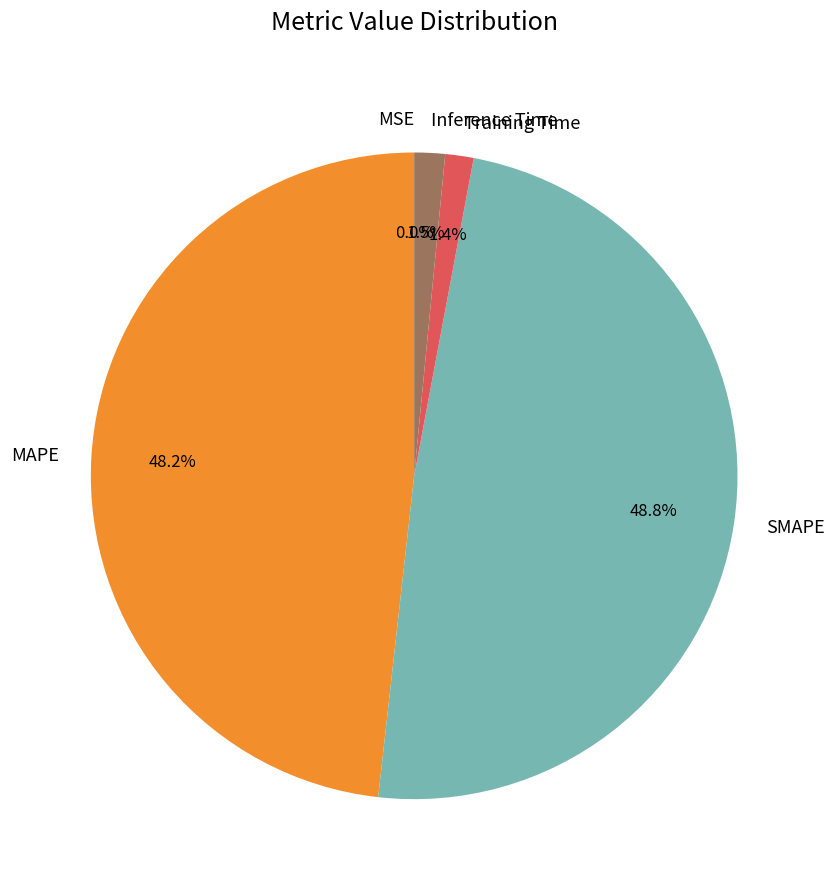

Is there any slice that represents more than half of the pie?

No